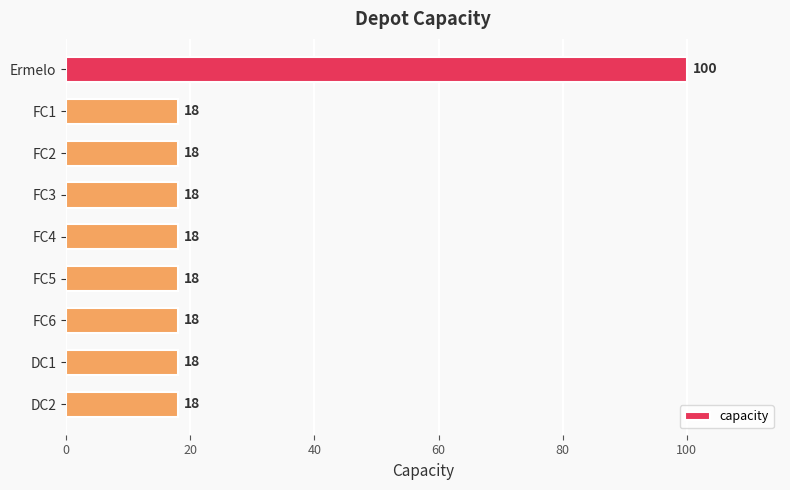

Reading top to bottom, list all the values displayed in this chart.

Ermelo=100	FC1=18	FC2=18	FC3=18	FC4=18	FC5=18	FC6=18	DC1=18	DC2=18